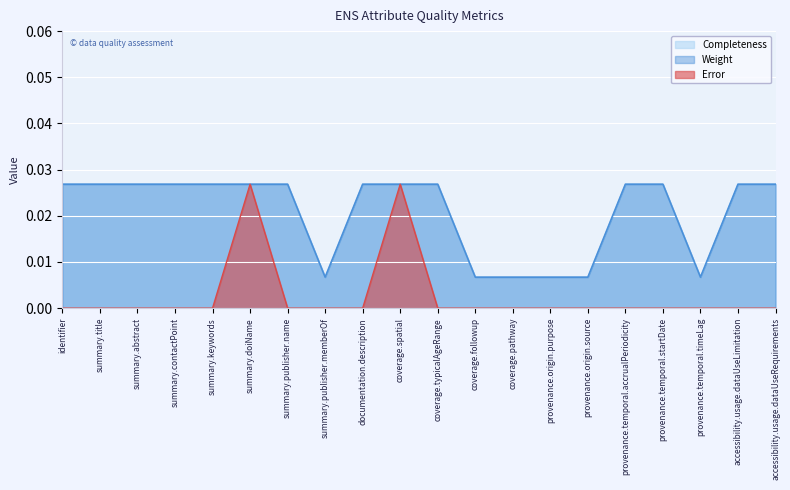

Is it true that Error equals 0.0 at summary.doiName?

False